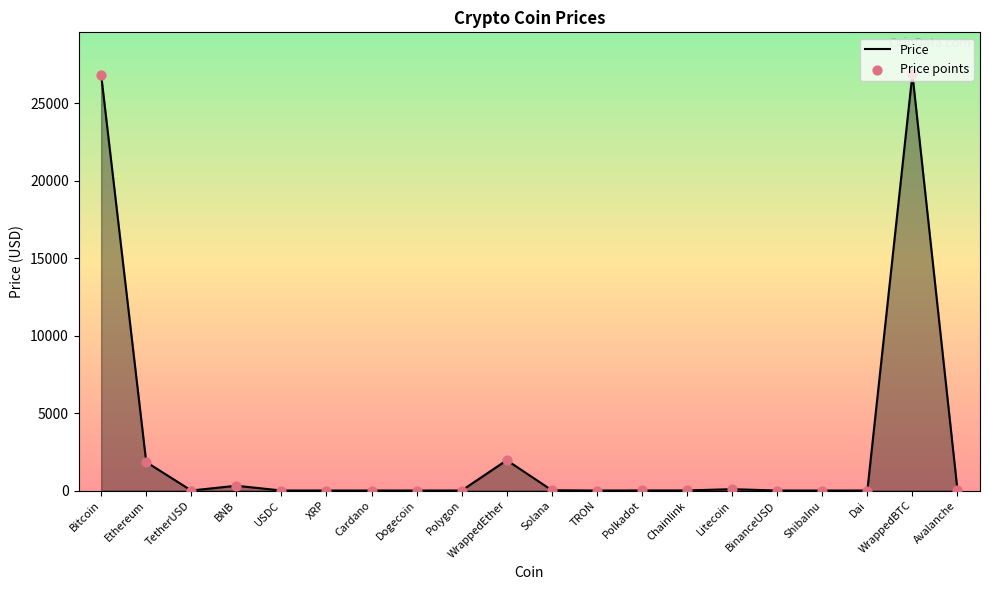

What is the approximate value at Ethereum?

1839.9